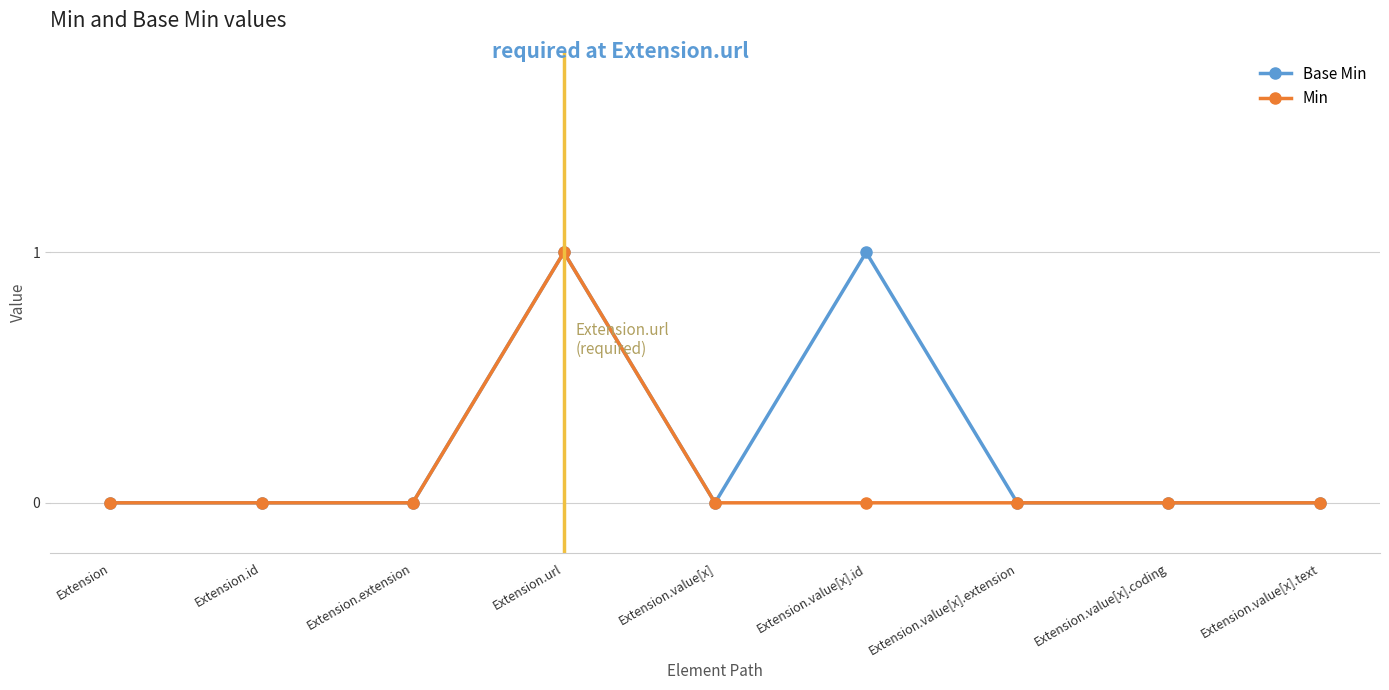

The value of Min at Extension.value[x] is 0. True or false?

True